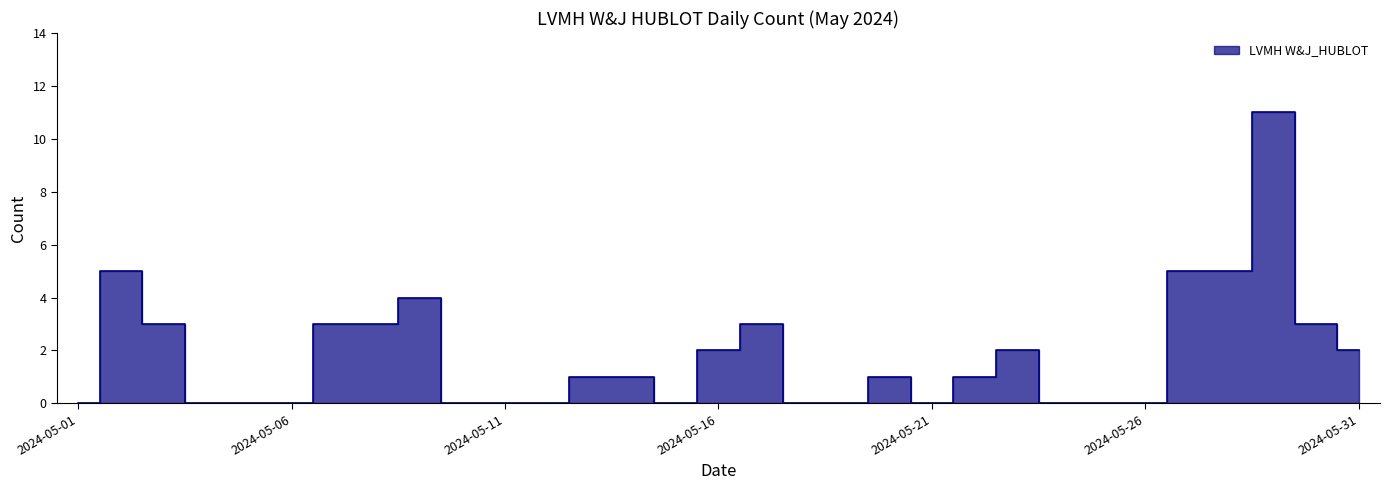

Reading left to right, what are all the values shown in this chart?

2024-05-01=0	2024-05-02=5	2024-05-03=3	2024-05-04=0	2024-05-05=0	2024-05-06=0	2024-05-07=3	2024-05-08=3	2024-05-09=4	2024-05-10=0	2024-05-11=0	2024-05-12=0	2024-05-13=1	2024-05-14=1	2024-05-15=0	2024-05-16=2	2024-05-17=3	2024-05-18=0	2024-05-19=0	2024-05-20=1	2024-05-21=0	2024-05-22=1	2024-05-23=2	2024-05-24=0	2024-05-25=0	2024-05-26=0	2024-05-27=5	2024-05-28=5	2024-05-29=11	2024-05-30=3	2024-05-31=2